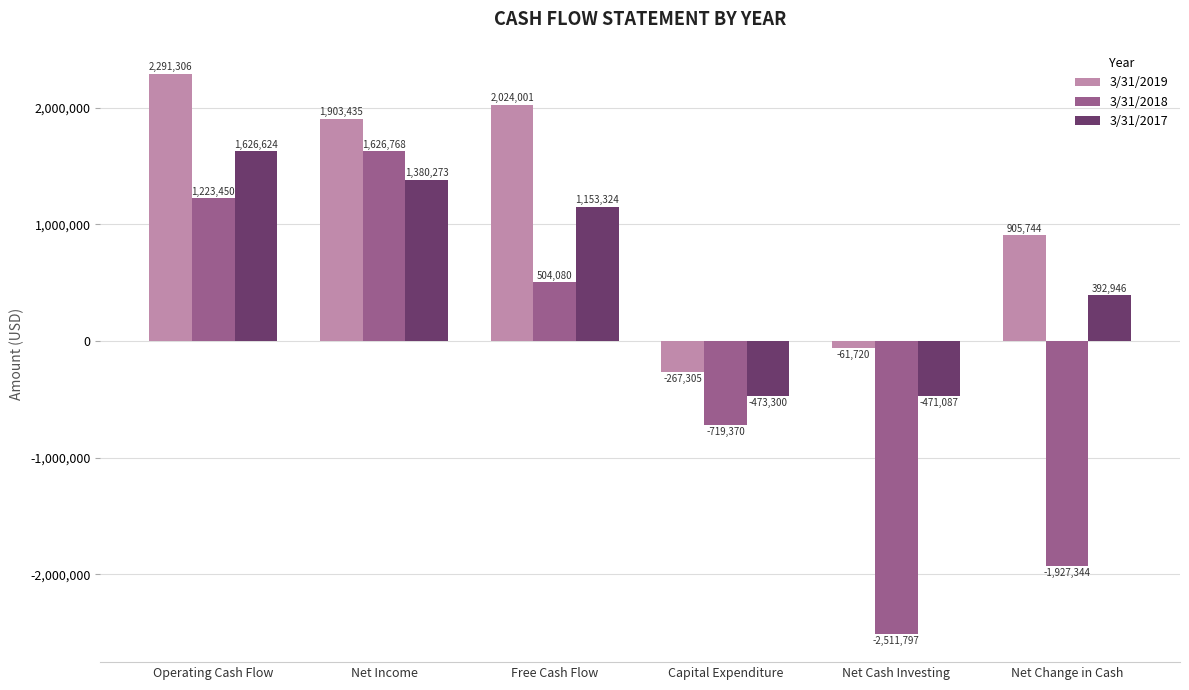

At which category is the sum across all series the highest?

Operating Cash Flow